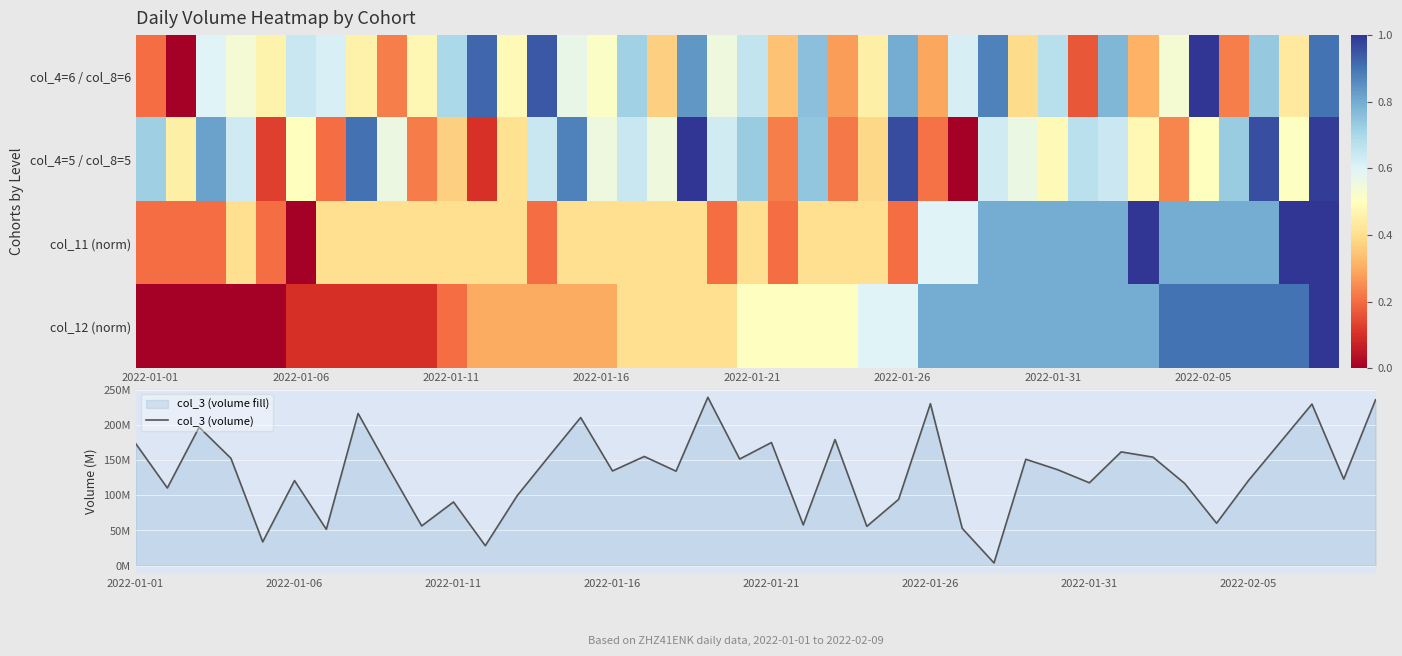

What is the difference between the col_3 (volume) values at 33 and 28?

34.5